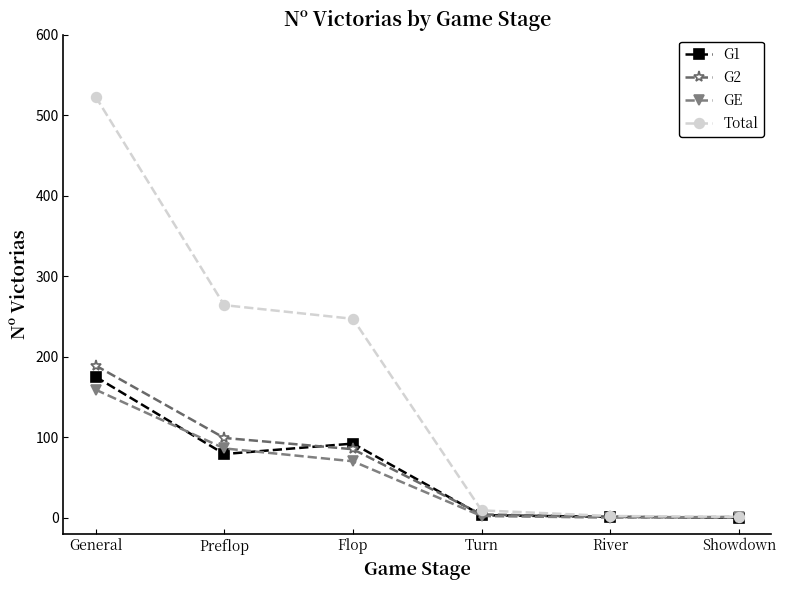

What is the label of the 6th point from the left?

Showdown